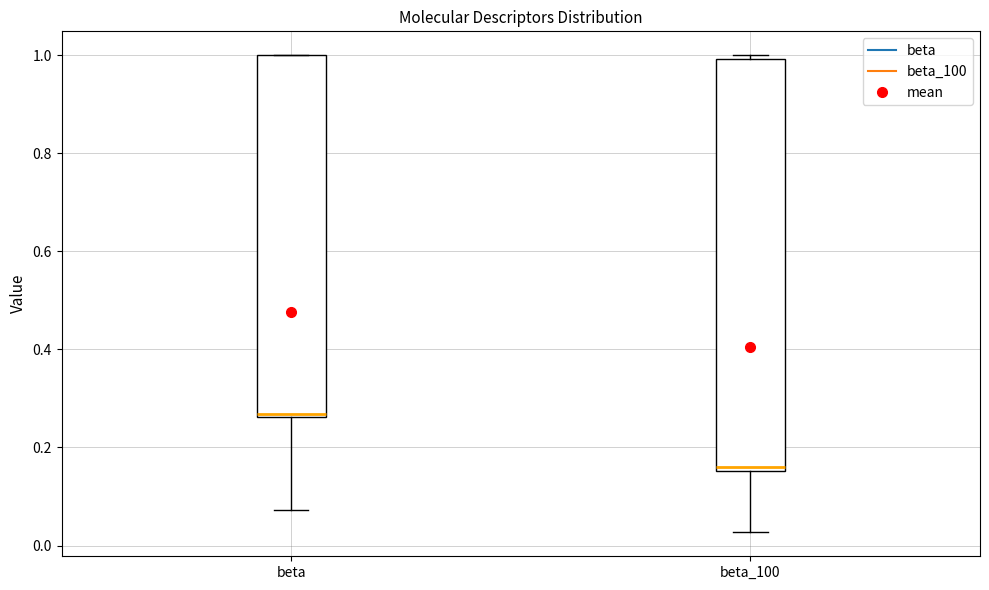

Comparing the boxes themselves (not the whiskers), which one is the tallest?

beta_100